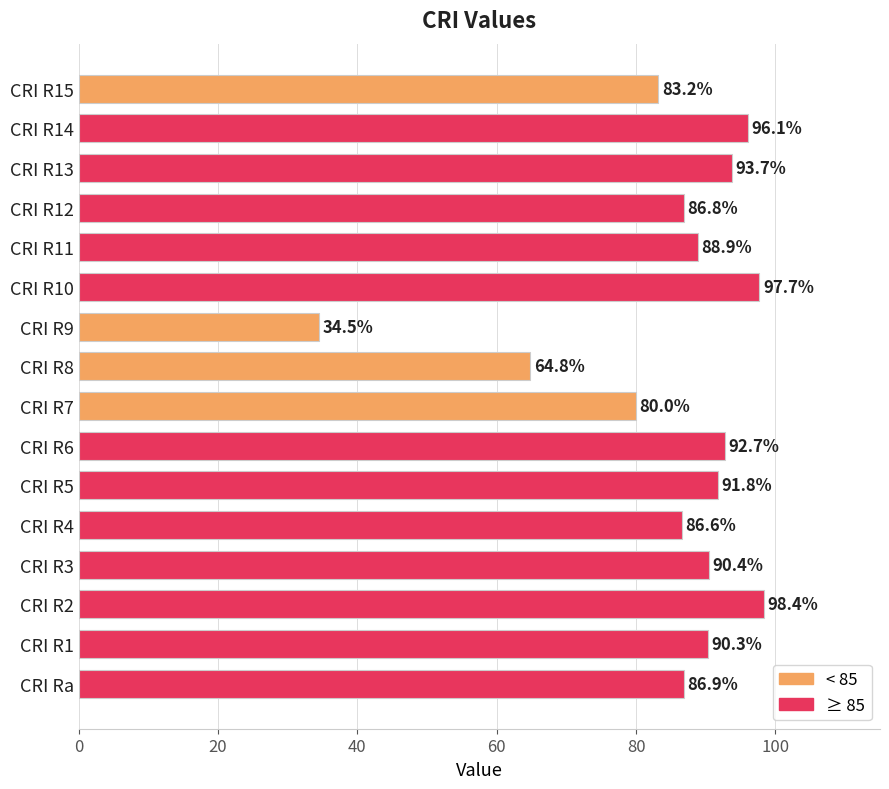

What is the approximate value at CRI R3?

90.4